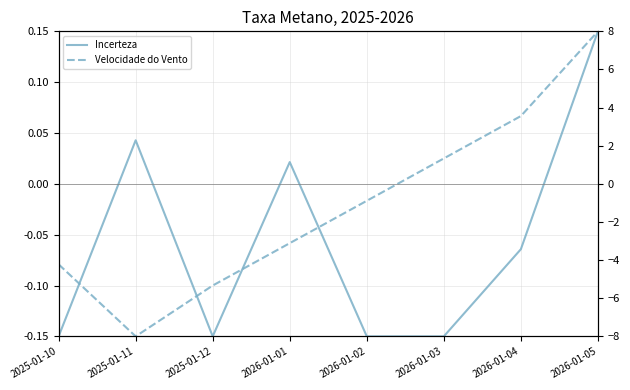

Which series has the widest spread of values?

Incerteza